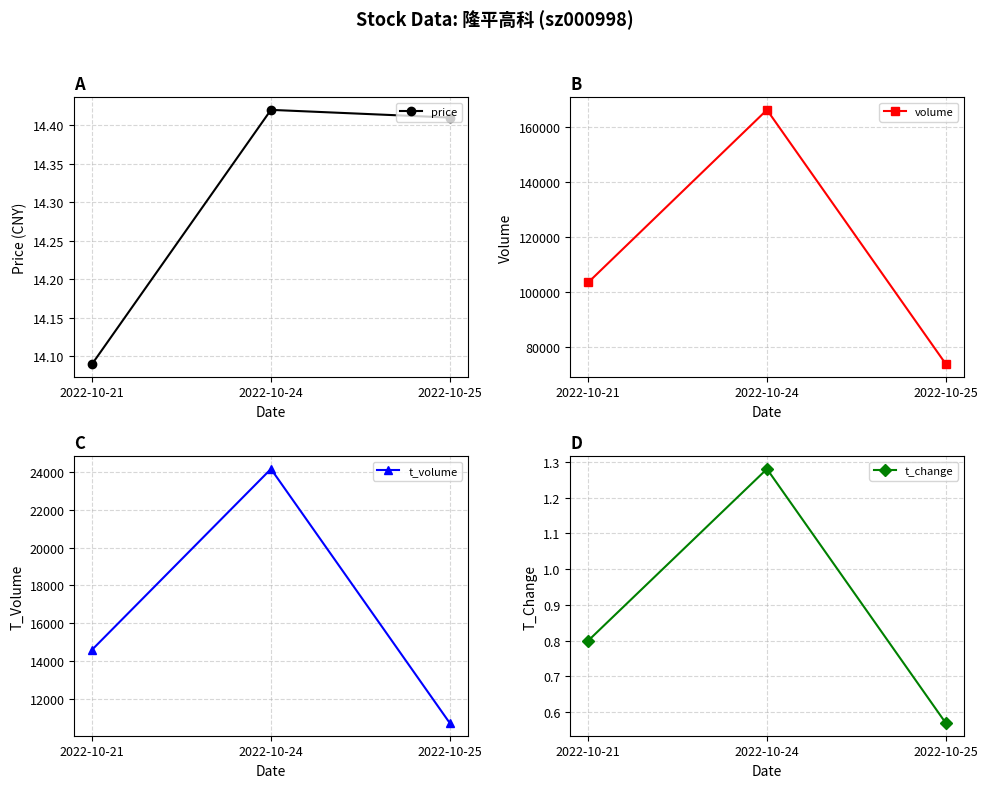

Rank the series at 2022-10-21 from highest to lowest value.

volume, t_volume, price, t_change